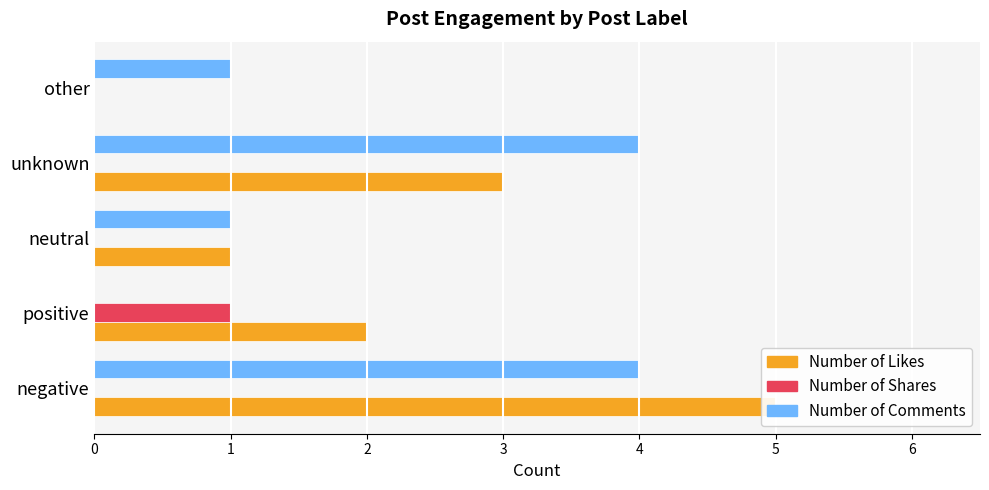

At how many categories does at least one series exceed 0?

5